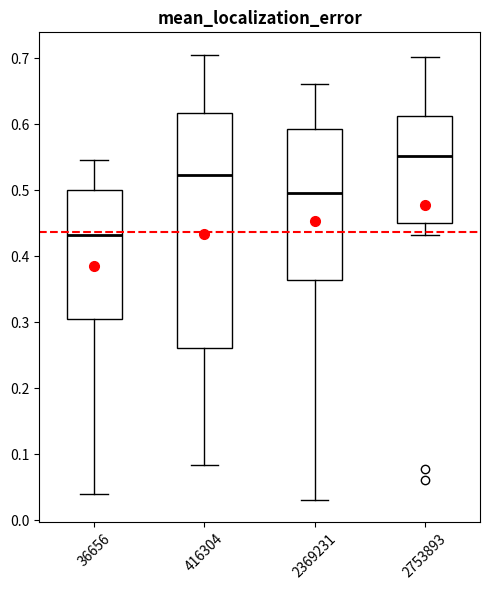

Which box's median line is the lowest?

36656